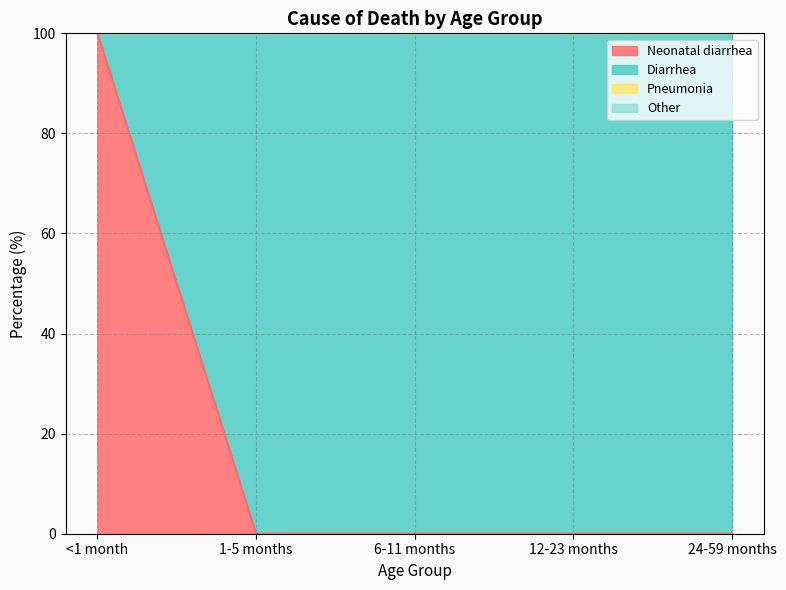

How many lines are shown in the chart?

4